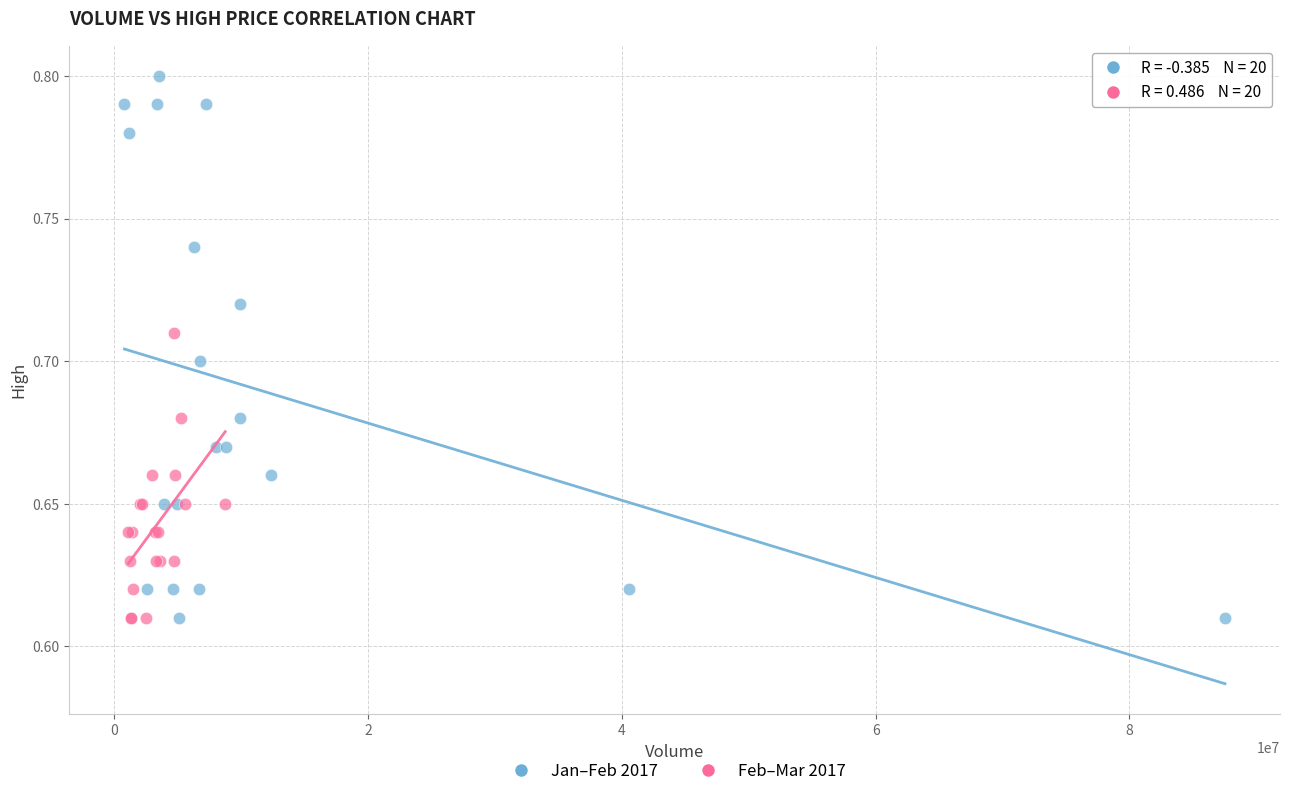

Which series has the largest Y range (max minus min)?

Jan–Feb 2017